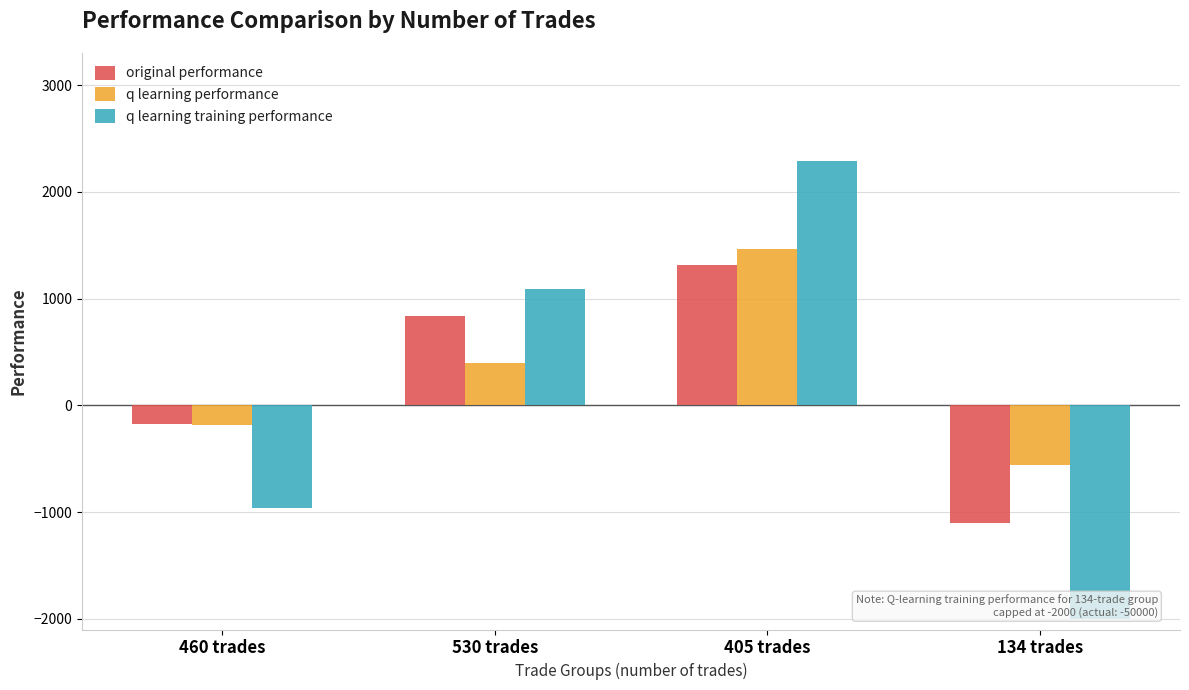

At which category is the sum across all series the highest?

405 trades